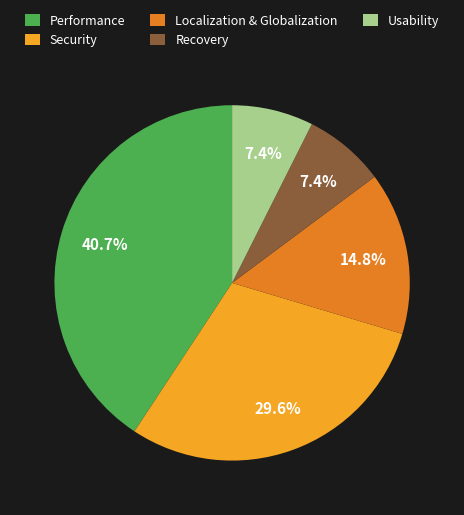

Is Localization & Globalization the majority of the pie?

No